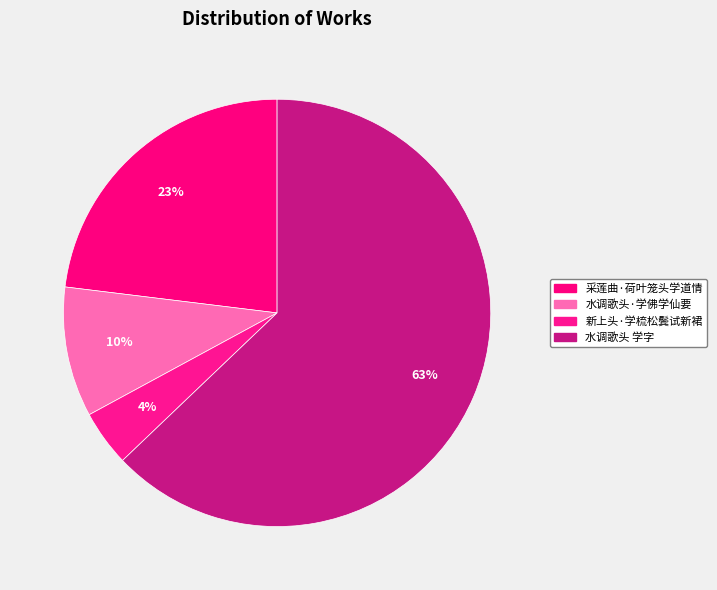

Is there any slice that represents more than half of the pie?

Yes